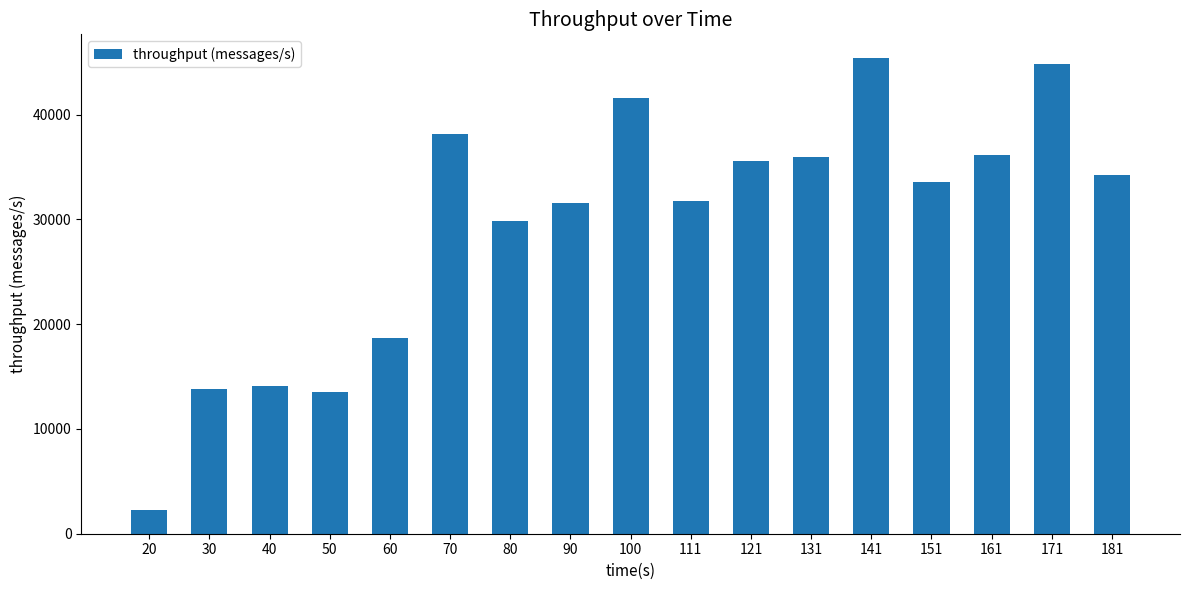

How many bars are there in total?

17